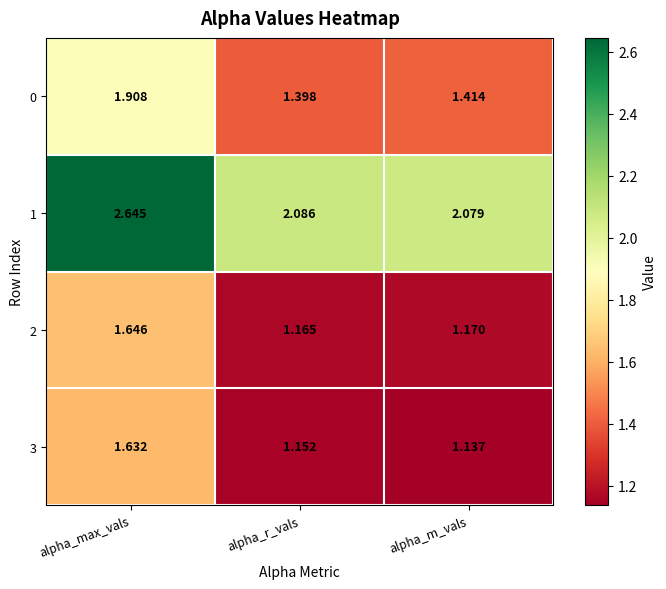

Which series changed the most between alpha_max_vals and alpha_r_vals?

1